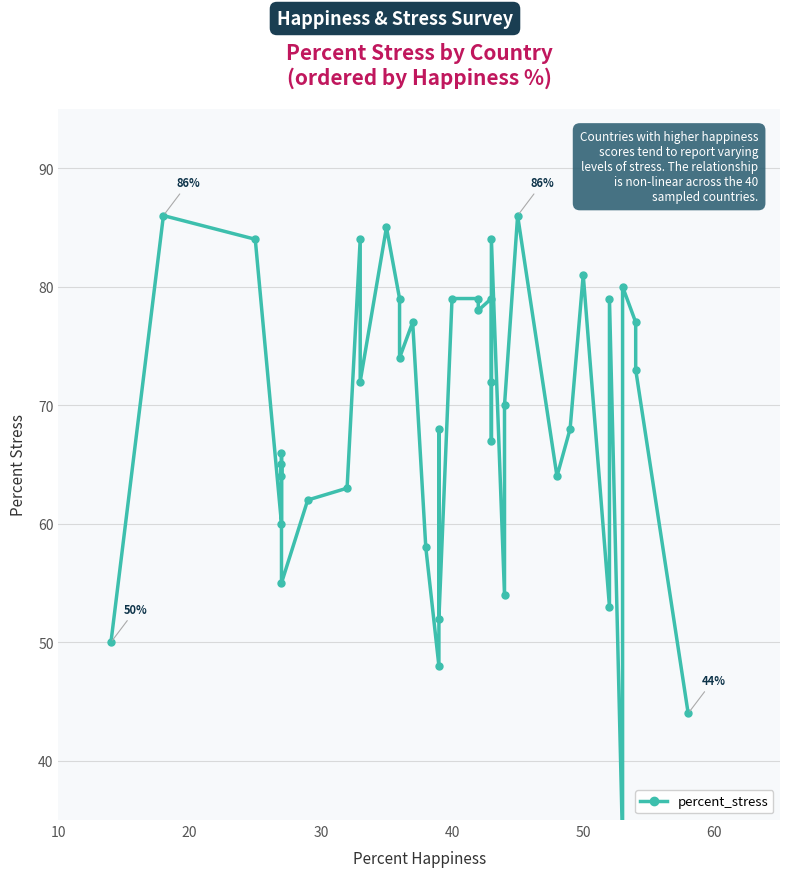

How many values exceed 72?

18